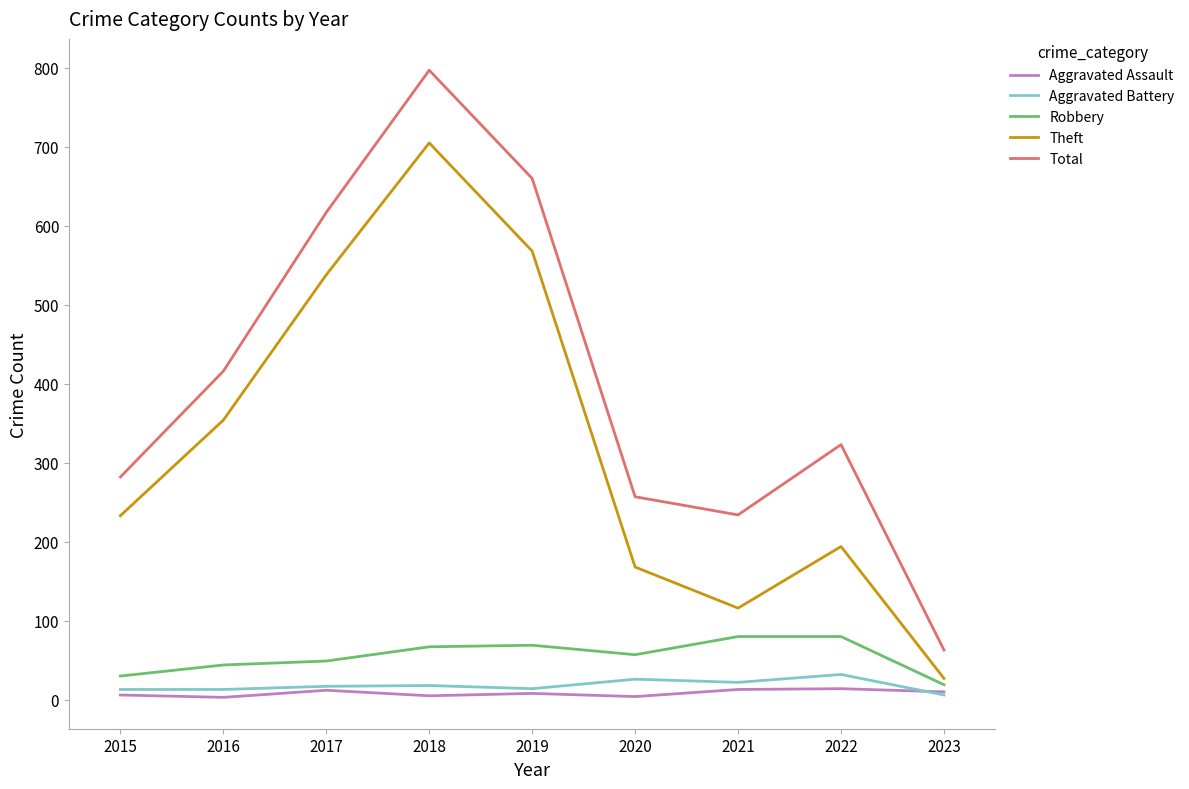

Which series has the largest range (max minus min)?

Total